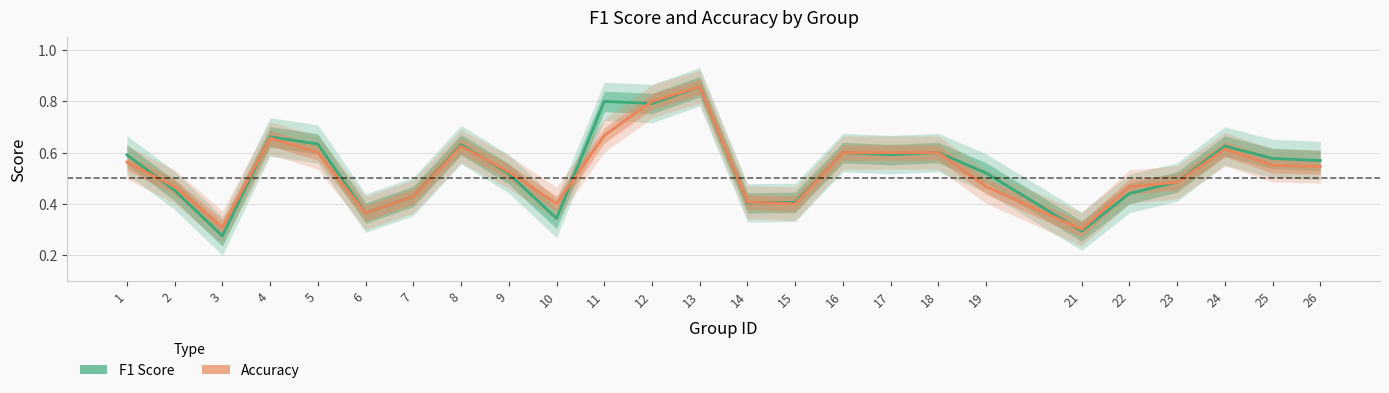

What is the greatest value displayed?

0.9